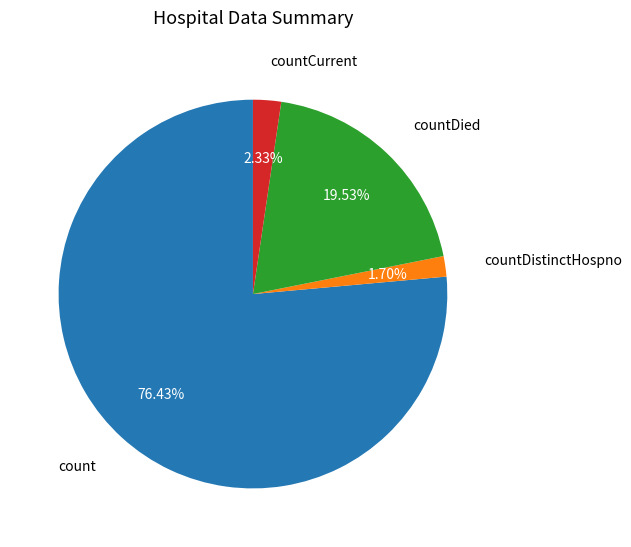

Is there any slice that represents more than half of the pie?

Yes